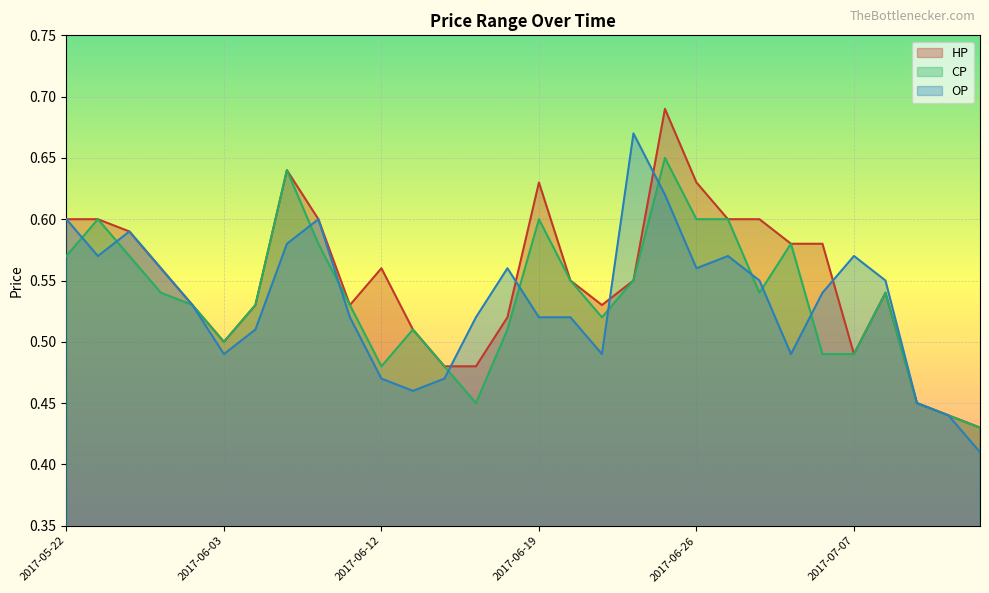

At which label is CP closest to 0?

2017-07-11